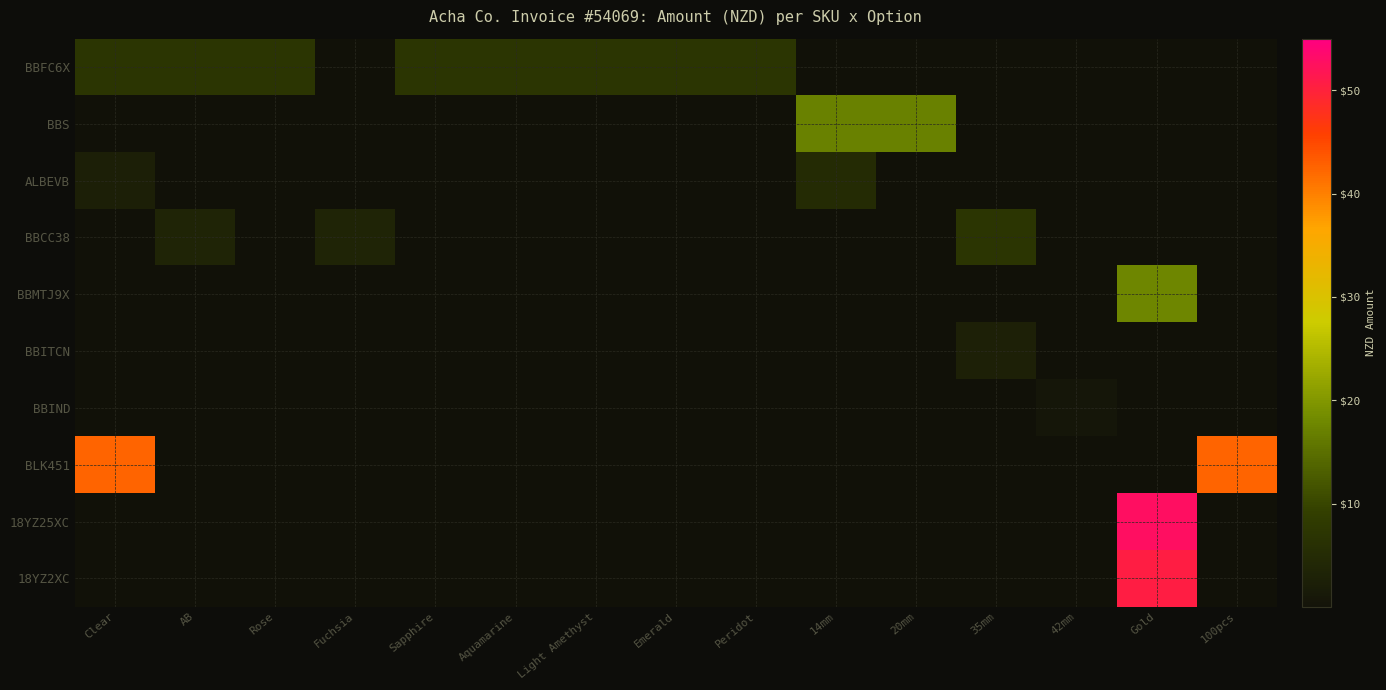

Reading left to right, extract all data points from this chart.

BBFC6X: Clear=7.0	AB=7.0	Rose=7.0	Fuchsia=0.0	Sapphire=7.0	Aquamarine=7.0	Light Amethyst=7.0	Emerald=7.0	Peridot=7.0	14mm=0.0	20mm=0.0	35mm=0.0	42mm=0.0	Gold=0.0	100pcs=0.0
BBS: Clear=0.0	AB=0.0	Rose=0.0	Fuchsia=0.0	Sapphire=0.0	Aquamarine=0.0	Light Amethyst=0.0	Emerald=0.0	Peridot=0.0	14mm=17.0	20mm=17.0	35mm=0.0	42mm=0.0	Gold=0.0	100pcs=0.0
ALBEVB: Clear=2.5	AB=0.0	Rose=0.0	Fuchsia=0.0	Sapphire=0.0	Aquamarine=0.0	Light Amethyst=0.0	Emerald=0.0	Peridot=0.0	14mm=5.0	20mm=0.0	35mm=0.0	42mm=0.0	Gold=0.0	100pcs=0.0
BBCC38: Clear=0.0	AB=3.5	Rose=0.0	Fuchsia=3.5	Sapphire=0.0	Aquamarine=0.0	Light Amethyst=0.0	Emerald=0.0	Peridot=0.0	14mm=0.0	20mm=0.0	35mm=7.0	42mm=0.0	Gold=0.0	100pcs=0.0
BBMTJ9X: Clear=0.0	AB=0.0	Rose=0.0	Fuchsia=0.0	Sapphire=0.0	Aquamarine=0.0	Light Amethyst=0.0	Emerald=0.0	Peridot=0.0	14mm=0.0	20mm=0.0	35mm=0.0	42mm=0.0	Gold=17.6	100pcs=0.0
BBITCN: Clear=0.0	AB=0.0	Rose=0.0	Fuchsia=0.0	Sapphire=0.0	Aquamarine=0.0	Light Amethyst=0.0	Emerald=0.0	Peridot=0.0	14mm=0.0	20mm=0.0	35mm=2.6	42mm=0.0	Gold=0.0	100pcs=0.0
BBIND: Clear=0.0	AB=0.0	Rose=0.0	Fuchsia=0.0	Sapphire=0.0	Aquamarine=0.0	Light Amethyst=0.0	Emerald=0.0	Peridot=0.0	14mm=0.0	20mm=0.0	35mm=0.0	42mm=0.5	Gold=0.0	100pcs=0.0
BLK451: Clear=42.4	AB=0.0	Rose=0.0	Fuchsia=0.0	Sapphire=0.0	Aquamarine=0.0	Light Amethyst=0.0	Emerald=0.0	Peridot=0.0	14mm=0.0	20mm=0.0	35mm=0.0	42mm=0.0	Gold=0.0	100pcs=42.4
18YZ25XC: Clear=0.0	AB=0.0	Rose=0.0	Fuchsia=0.0	Sapphire=0.0	Aquamarine=0.0	Light Amethyst=0.0	Emerald=0.0	Peridot=0.0	14mm=0.0	20mm=0.0	35mm=0.0	42mm=0.0	Gold=52.8	100pcs=0.0
18YZ2XC: Clear=0.0	AB=0.0	Rose=0.0	Fuchsia=0.0	Sapphire=0.0	Aquamarine=0.0	Light Amethyst=0.0	Emerald=0.0	Peridot=0.0	14mm=0.0	20mm=0.0	35mm=0.0	42mm=0.0	Gold=50.7	100pcs=0.0